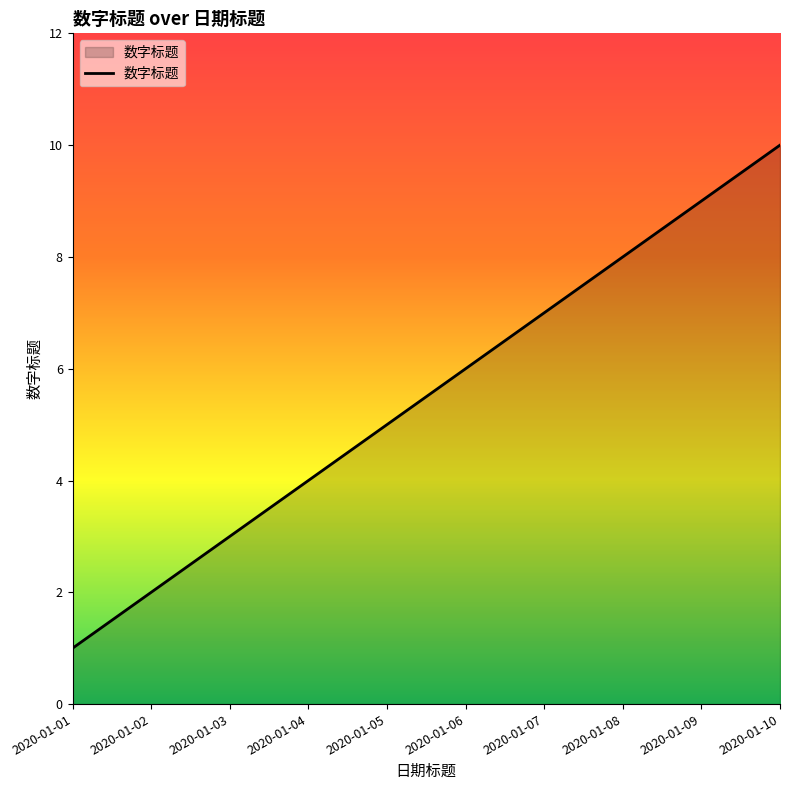

List the labels in order of value, largest first.

2020-01-10, 2020-01-09, 2020-01-08, 2020-01-07, 2020-01-06, 2020-01-05, 2020-01-04, 2020-01-03, 2020-01-02, 2020-01-01